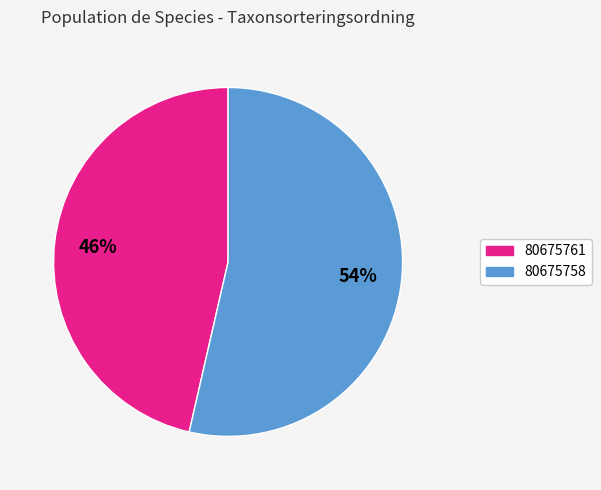

To the nearest percent, what percentage of the pie is 80675758?

54%